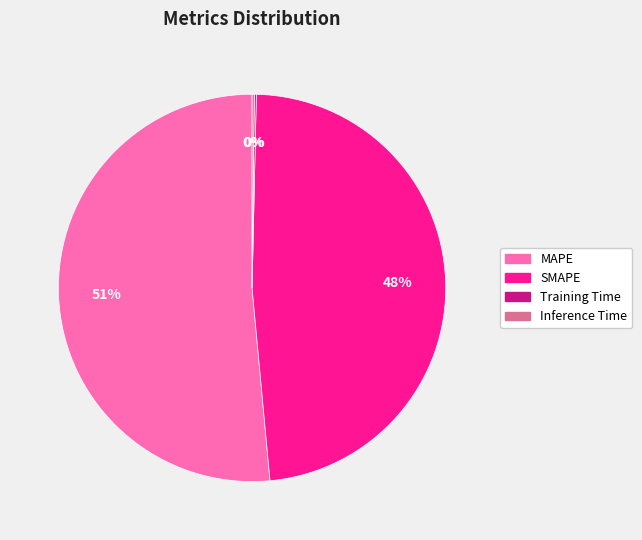

What percentage is the SMAPE slice, to the nearest percent?

48%